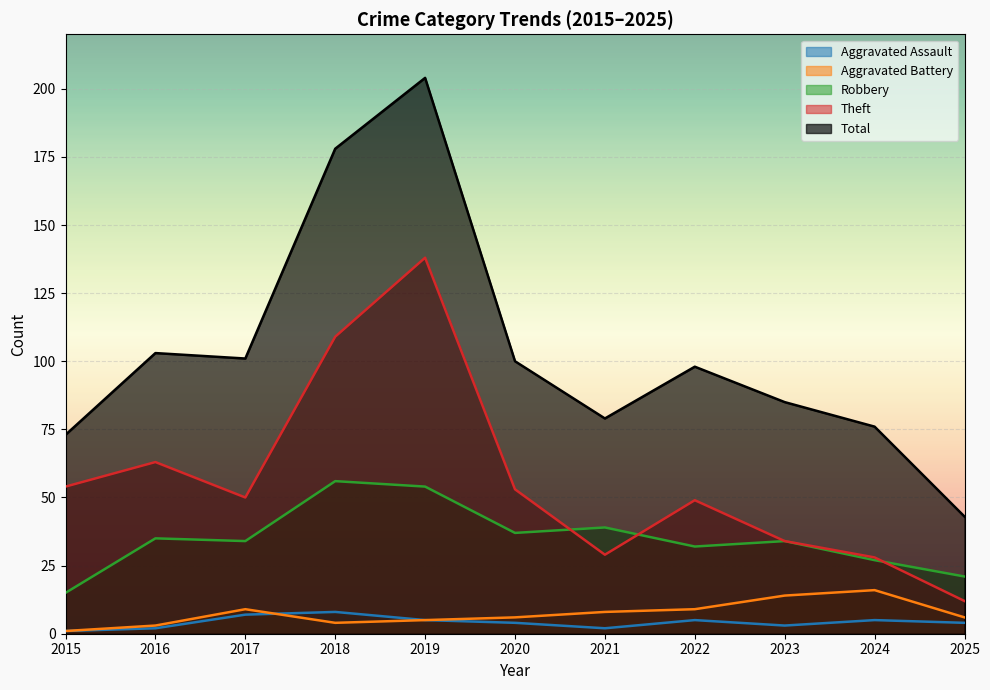

What is the sum of the Robbery values at 2020 and 2015?

52